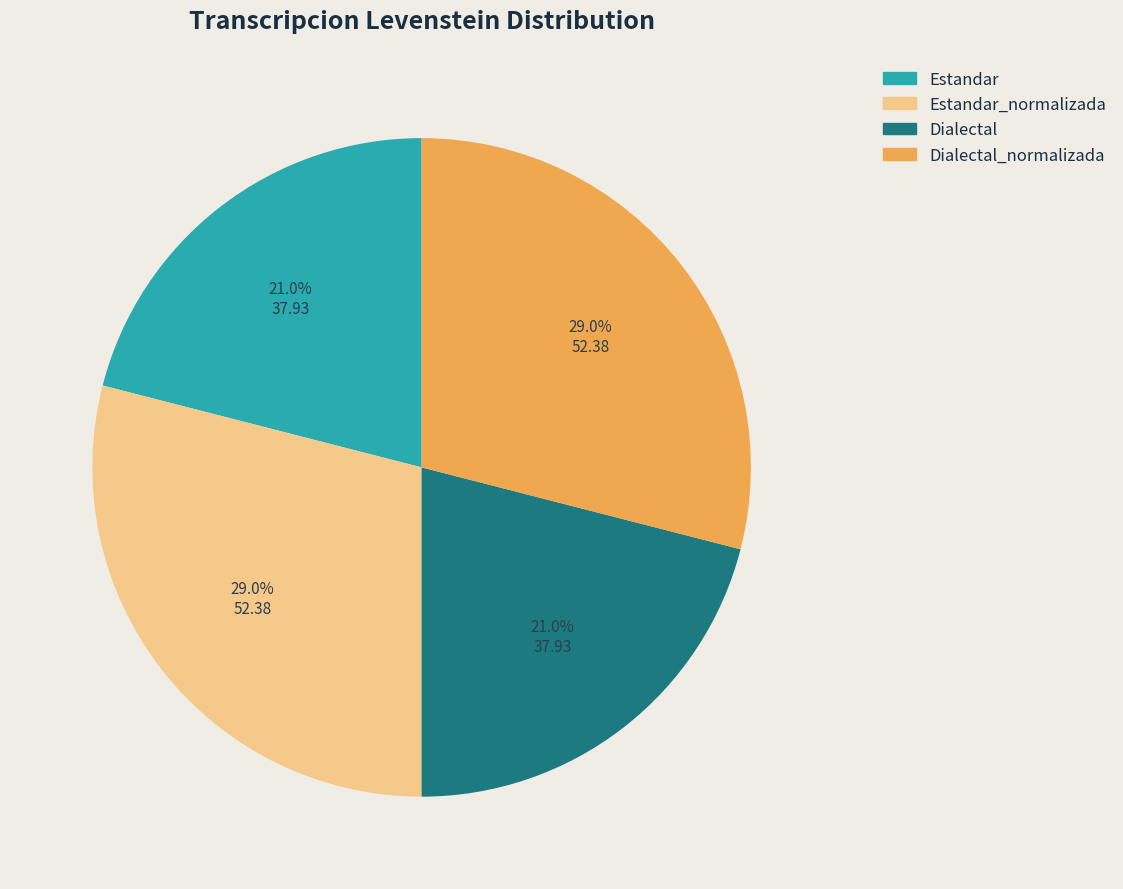

Count the number of slices in the pie.

4